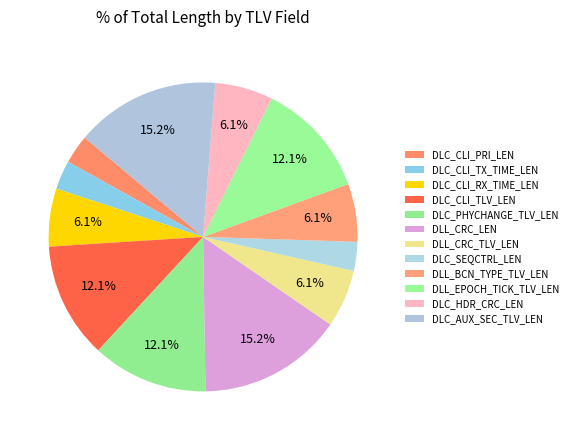

How many slices are in this pie chart?

12